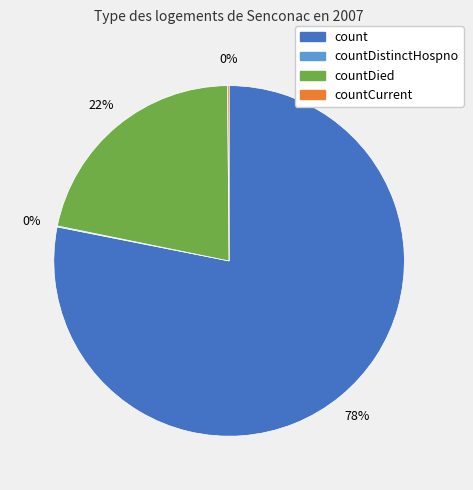

Is there any slice that represents more than half of the pie?

Yes